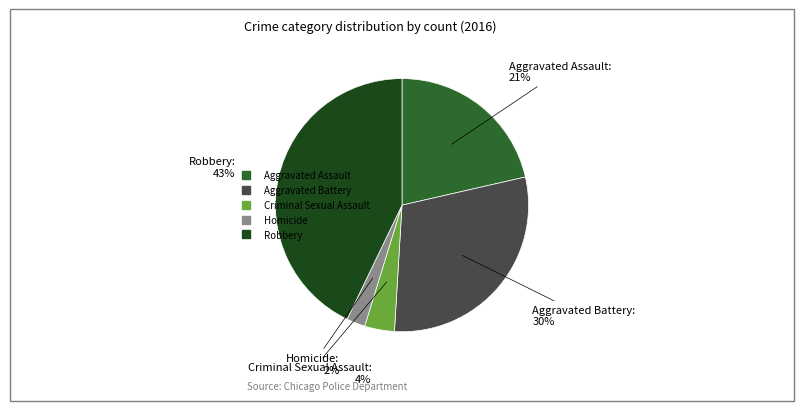

Count the number of slices in the pie.

5